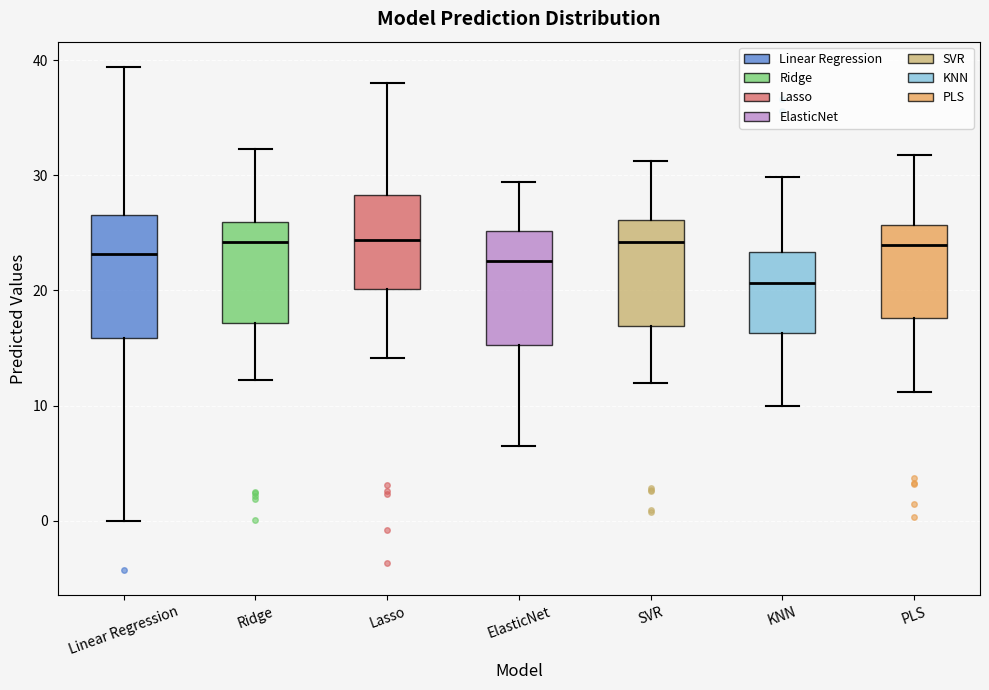

Which box's median line is the lowest?

KNN